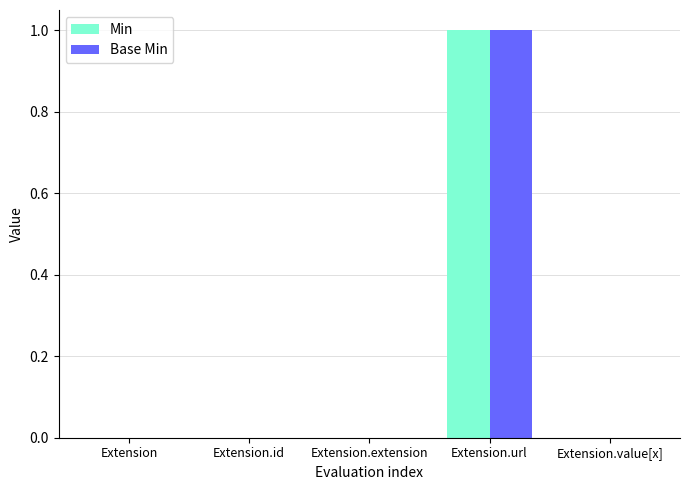

The Base Min series shows 1 at Extension.id. True or false?

False